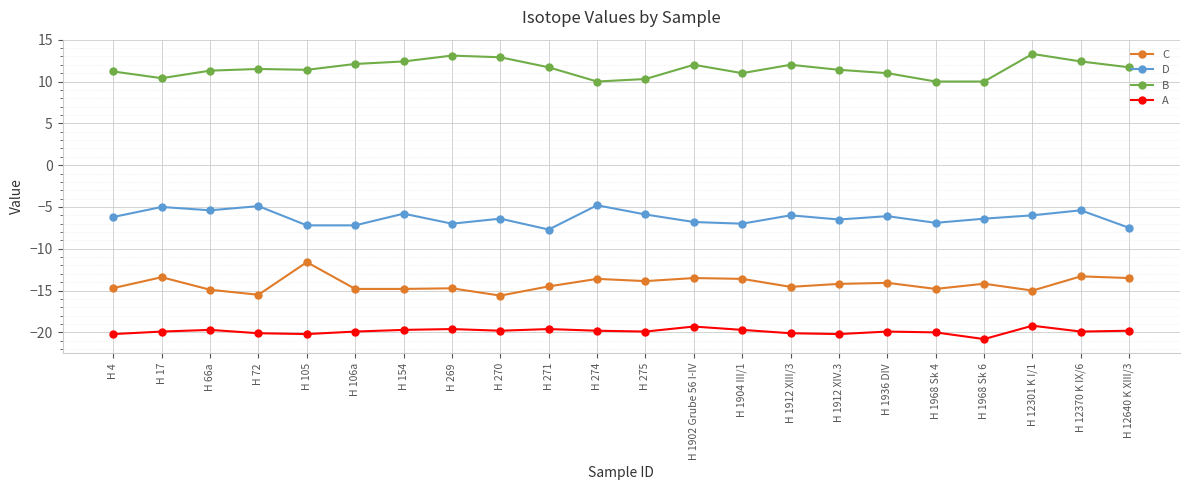

At which category does the chart reach its minimum across all series?

H 1968 Sk 6